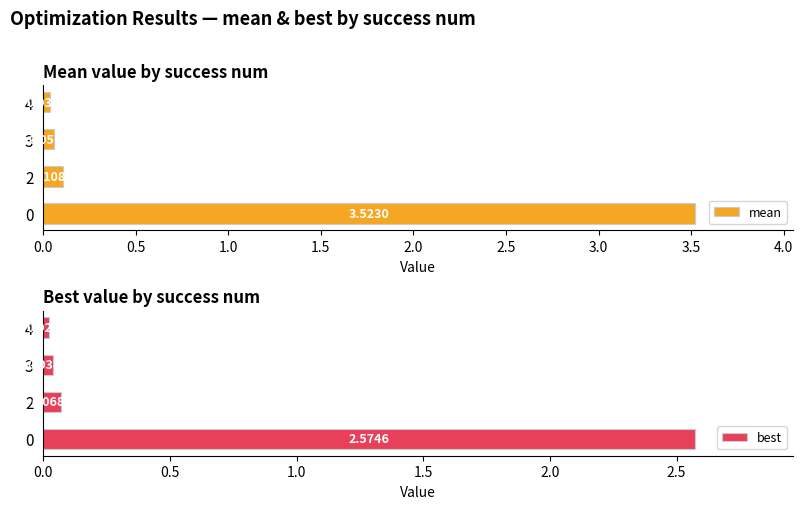

What is the average value of the mean series?

0.9